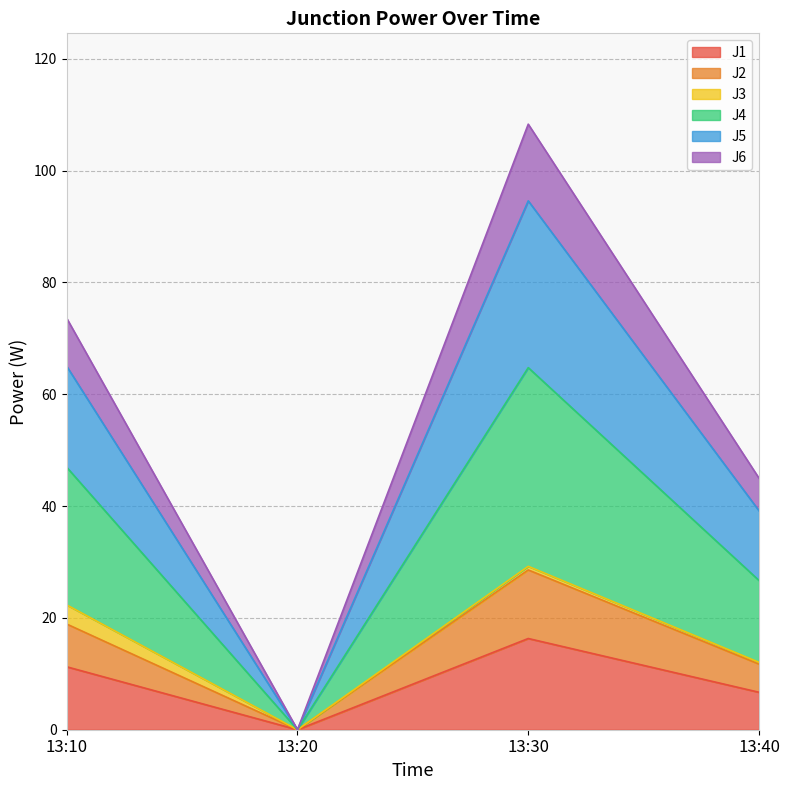

What is the spread (max minus min) of values at 13:30?

92.0